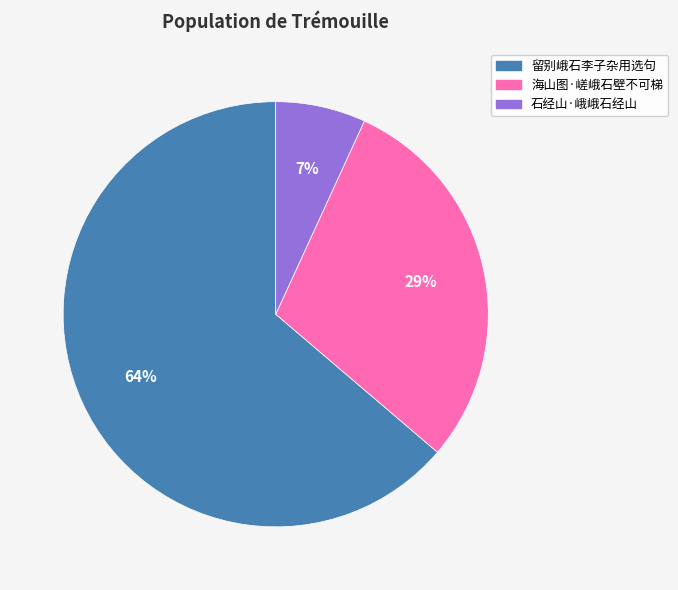

What is the largest slice in the pie chart?

留别峨石李子杂用选句